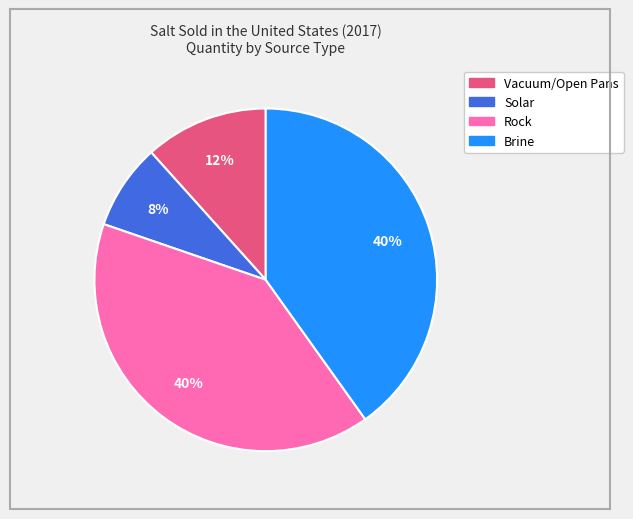

To the nearest percent, what is the average slice percentage?

25%